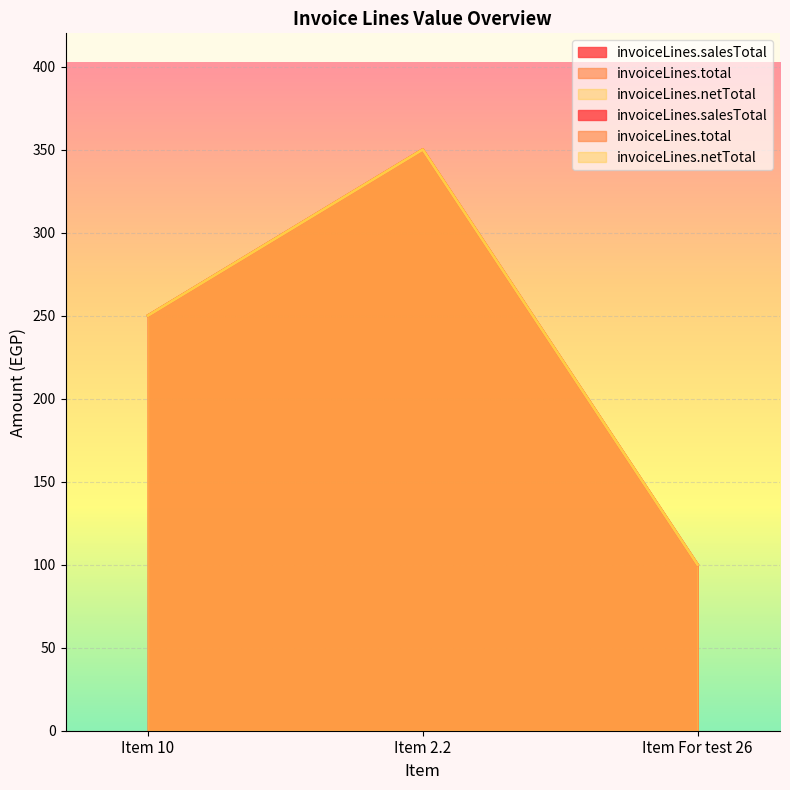

Reading left to right, extract all data points from this chart.

invoiceLines.salesTotal: Item 10=250	Item 2.2=350	Item For test 26=100
invoiceLines.total: Item 10=250	Item 2.2=350	Item For test 26=100
invoiceLines.netTotal: Item 10=250	Item 2.2=350	Item For test 26=100